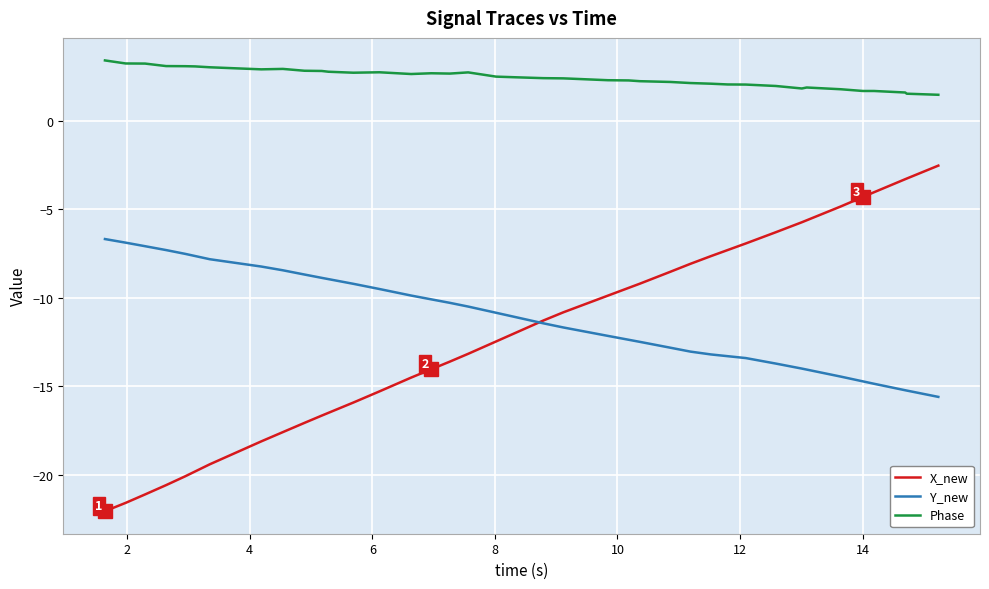

What is the average value of the X_new series?

-12.0